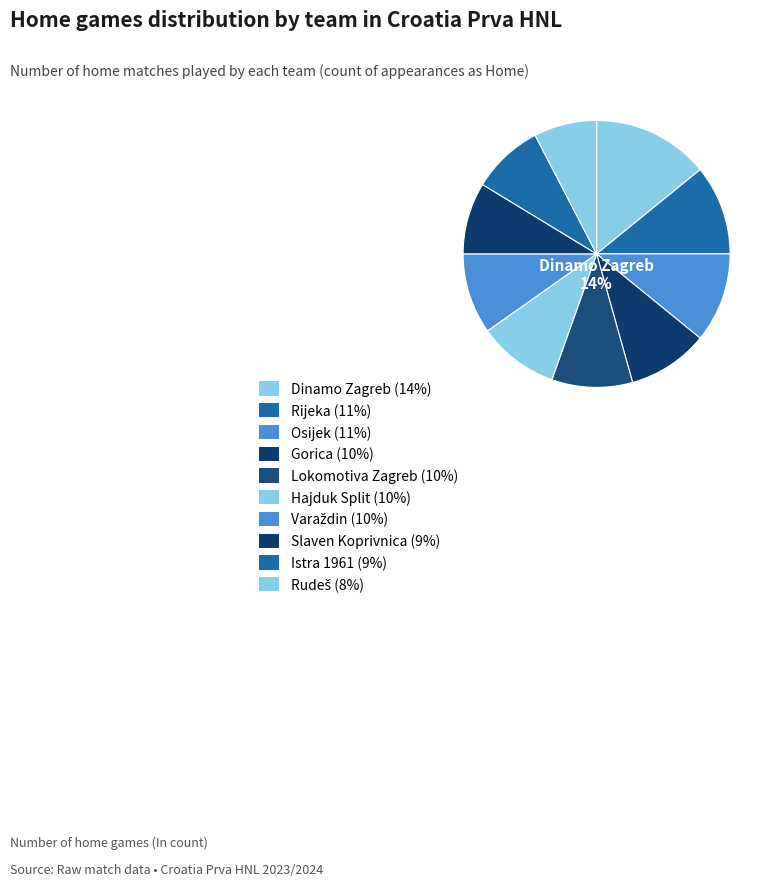

Is Istra 1961 the majority of the pie?

No